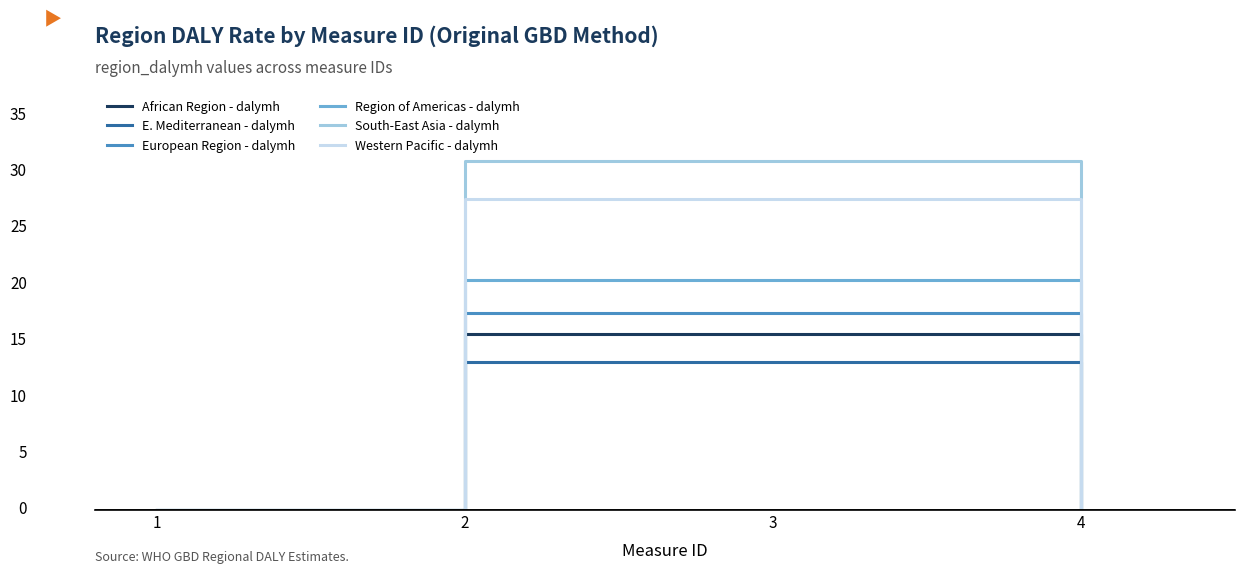

What are all the series names shown in the legend?

African Region - dalymh, E. Mediterranean - dalymh, European Region - dalymh, Region of Americas - dalymh, South-East Asia - dalymh, Western Pacific - dalymh